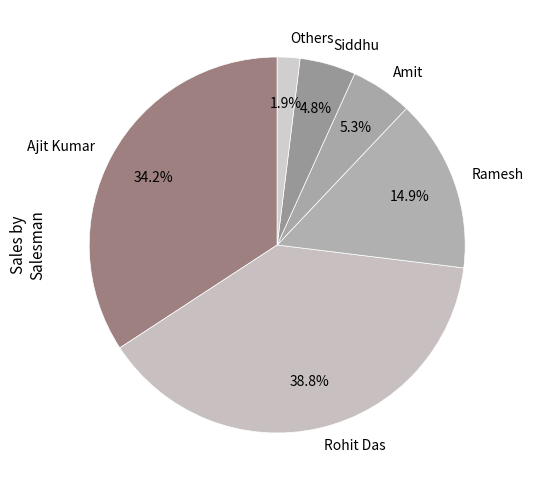

Do Rohit Das and Siddhu together represent more than half of the pie?

No